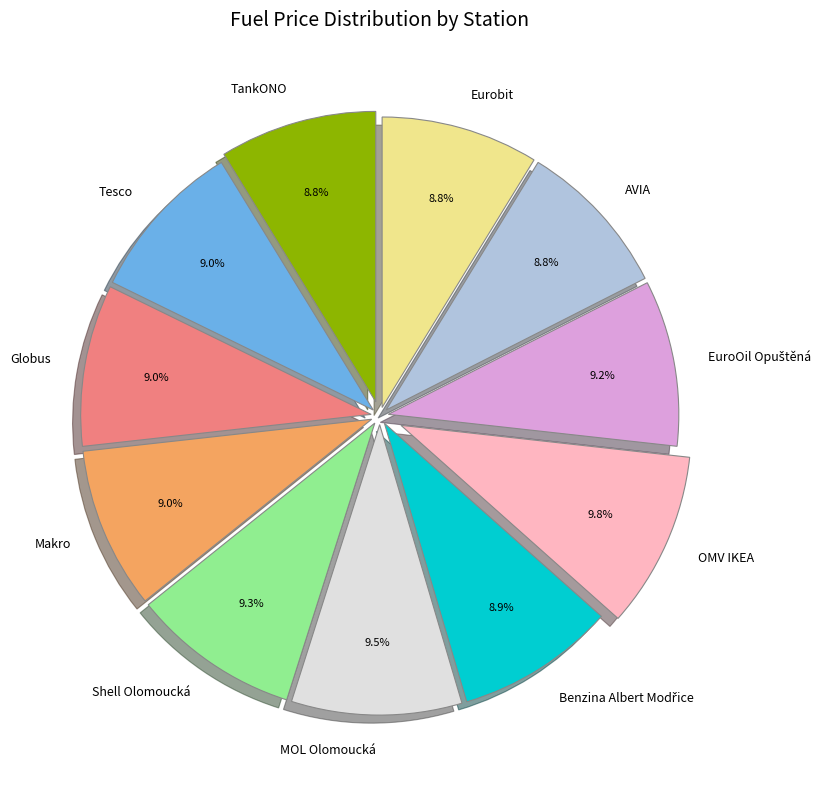

Count the number of slices in the pie.

11